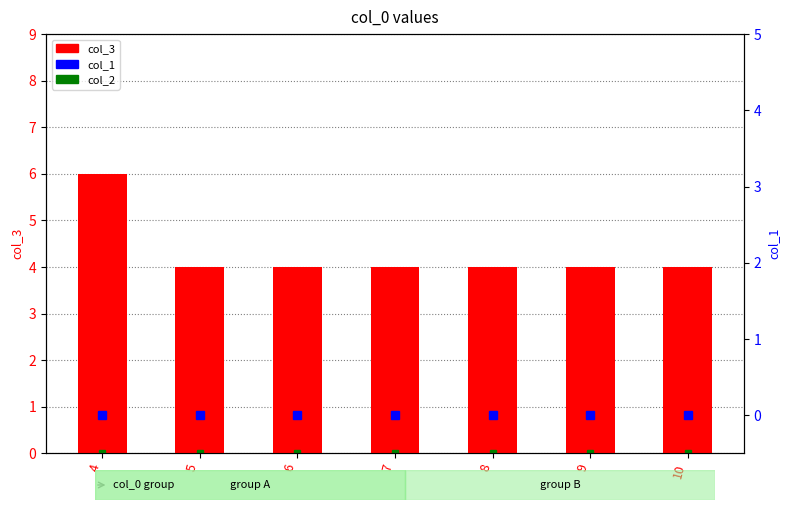

At which label does col_2 reach its minimum?

4